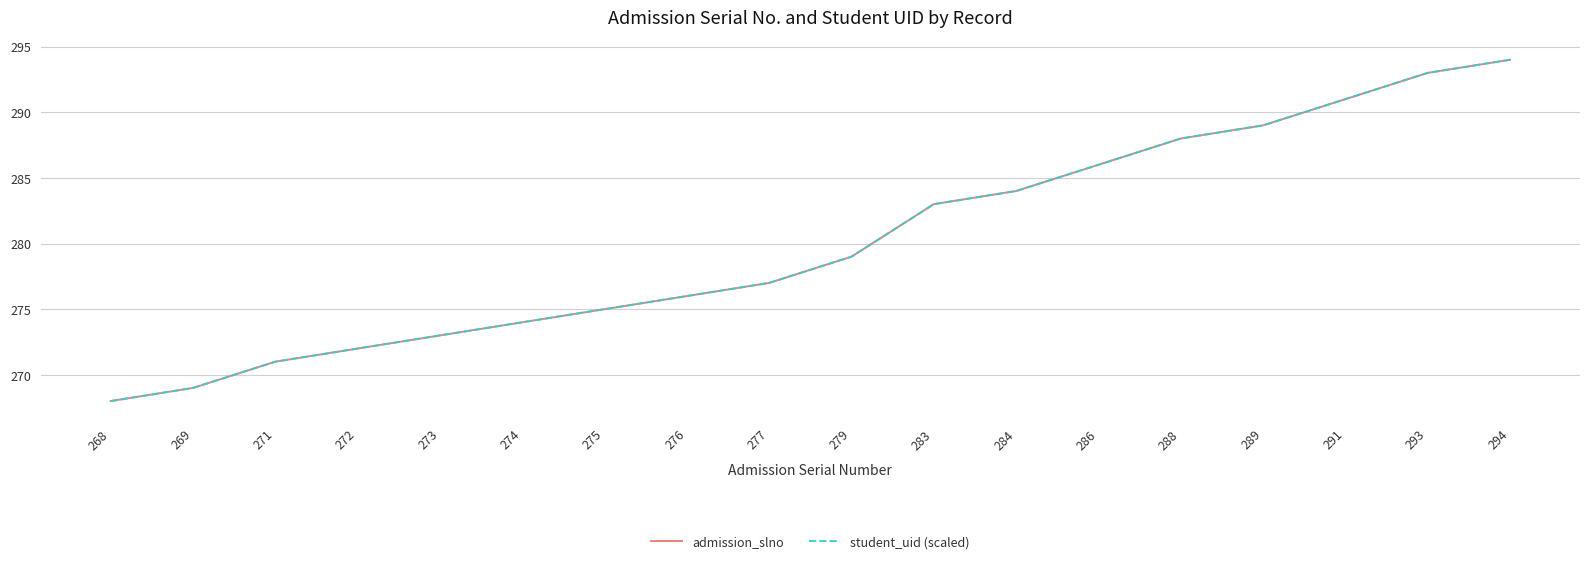

True or false: admission_slno and student_uid (scaled) cross at least once.

False